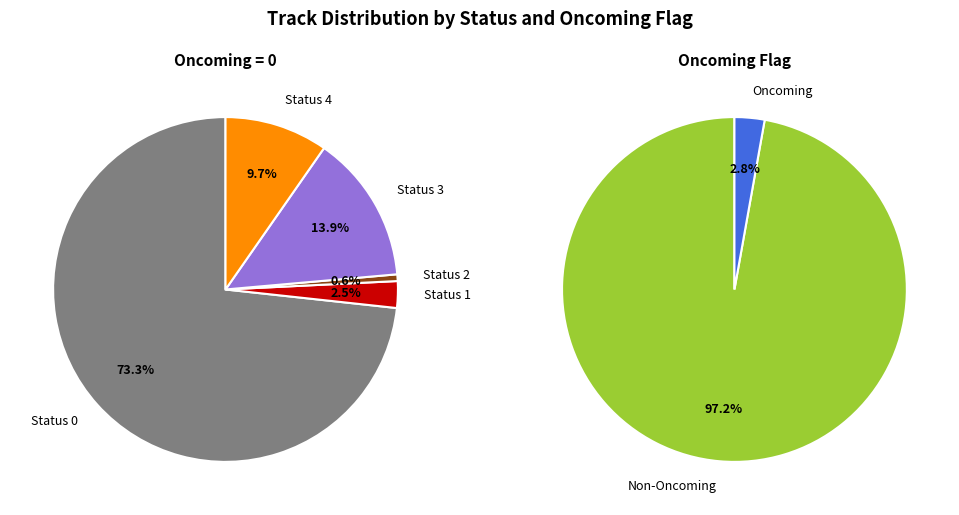

Which category accounts for the majority?

track_status_0